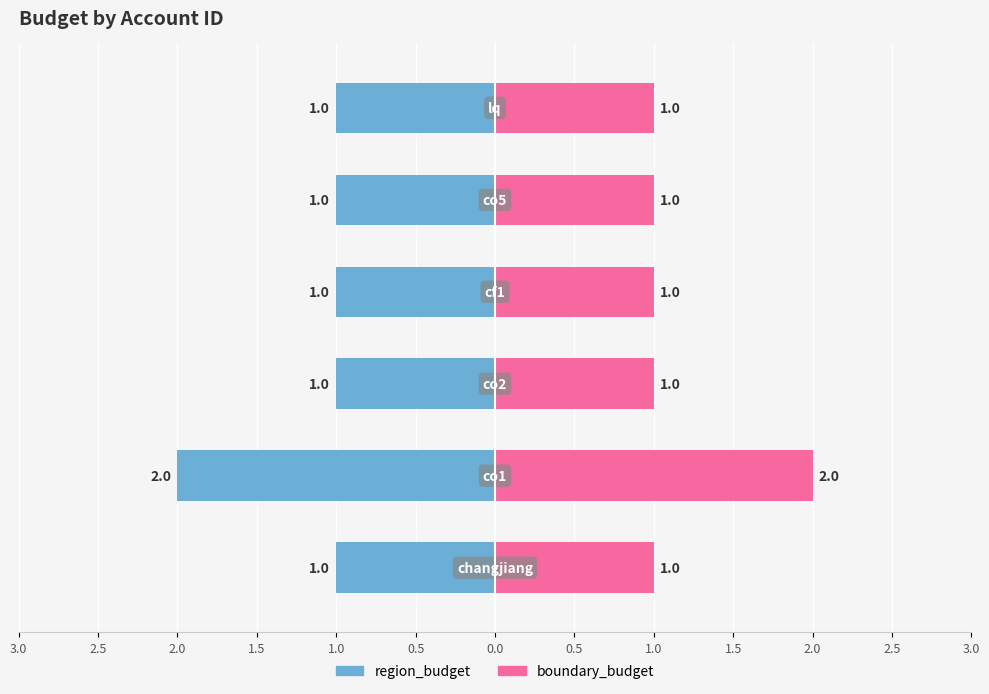

What is the difference between the maximum and minimum values in the boundary_budget series?

1